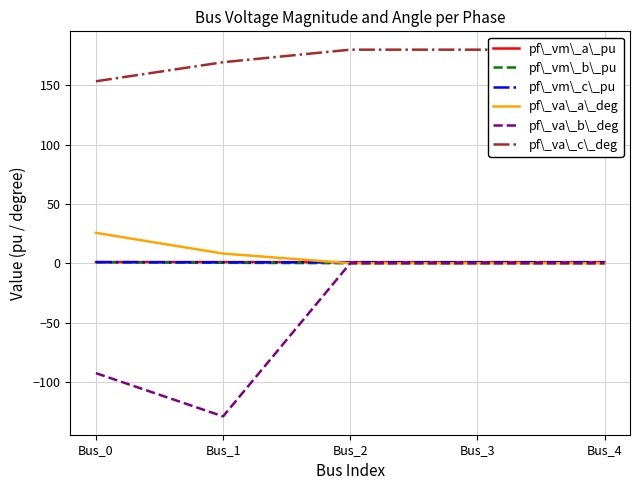

Is it true that pf\_va\_b\_deg equals -55.1 at Bus_4?

False